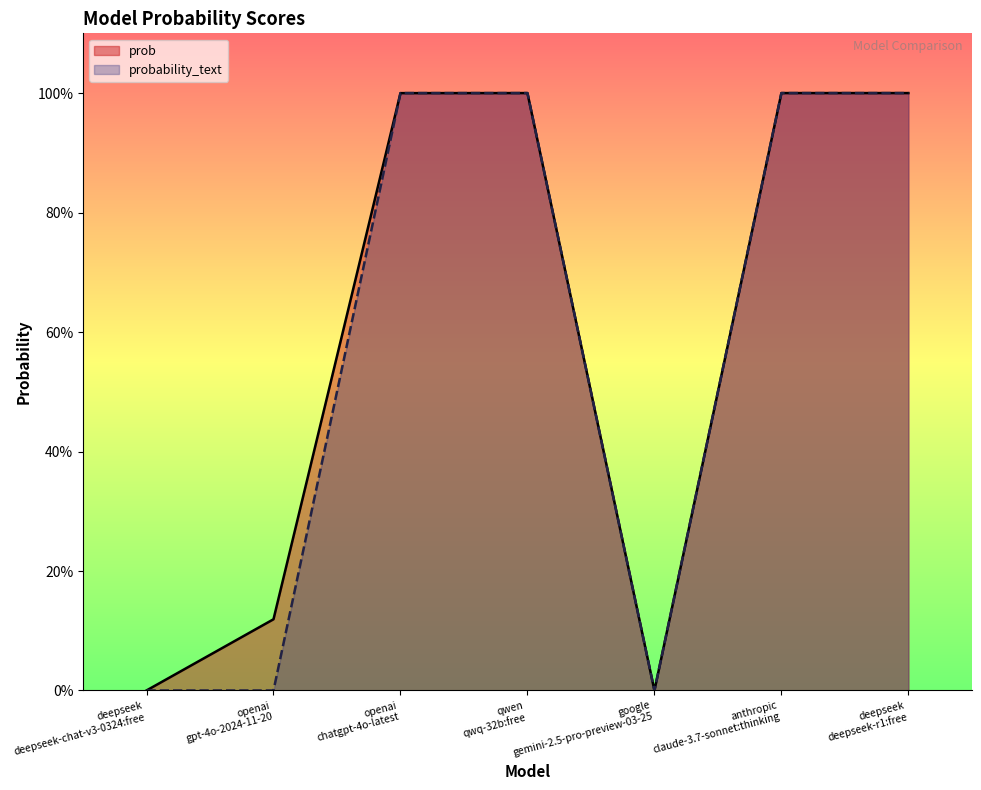

What are all the series names shown in the legend?

prob, probability_text